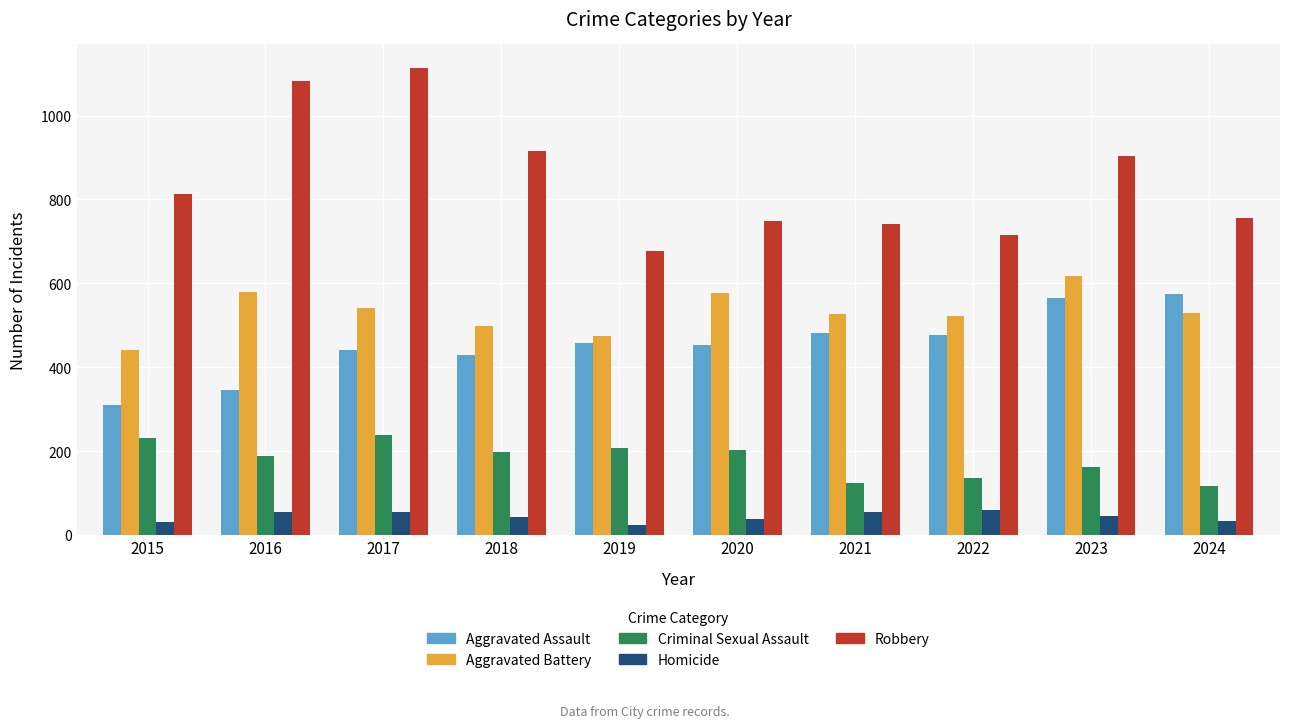

How many bars are there in total?

50